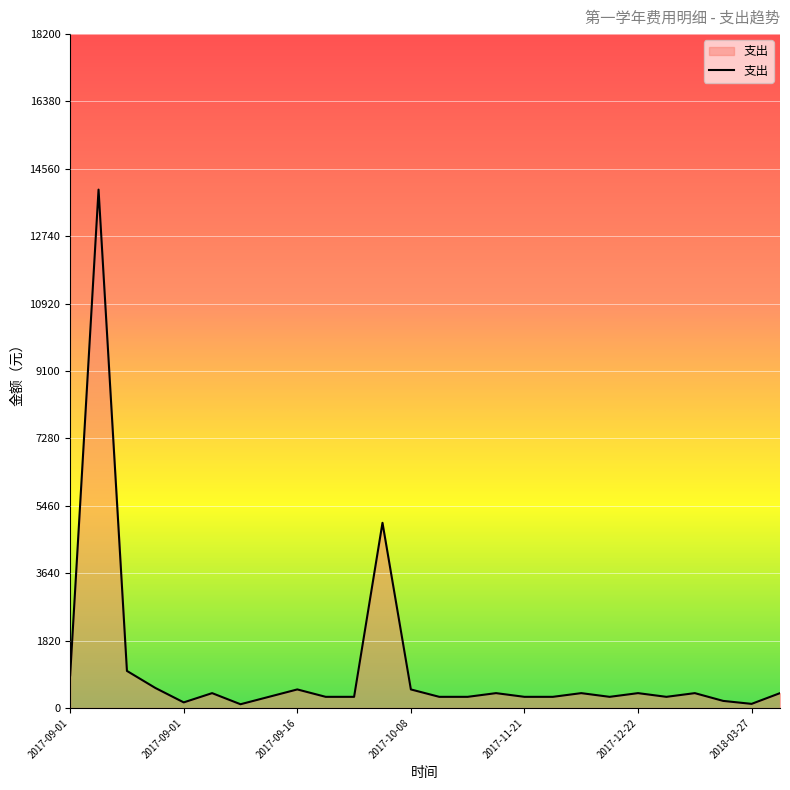

What is the average value?

1080